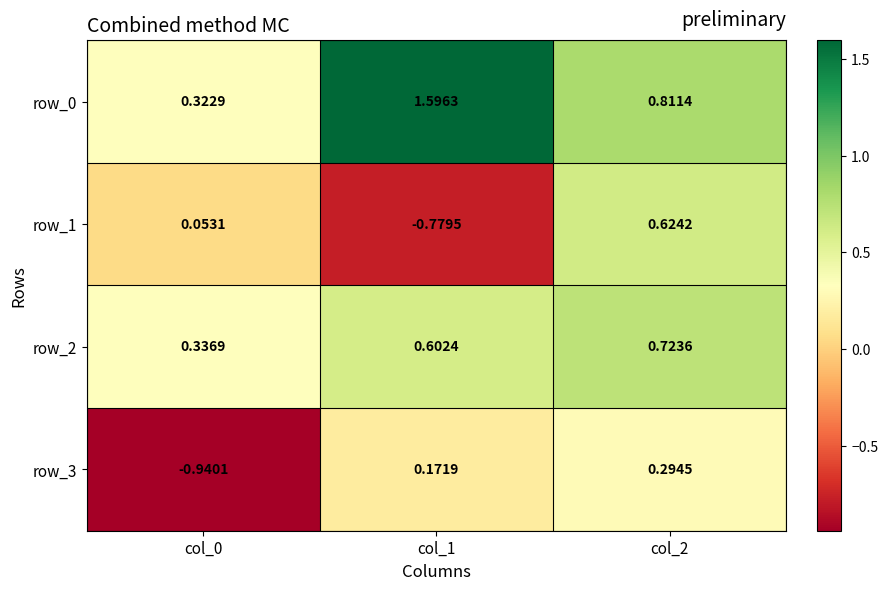

At which category is the sum across all series the highest?

col_2